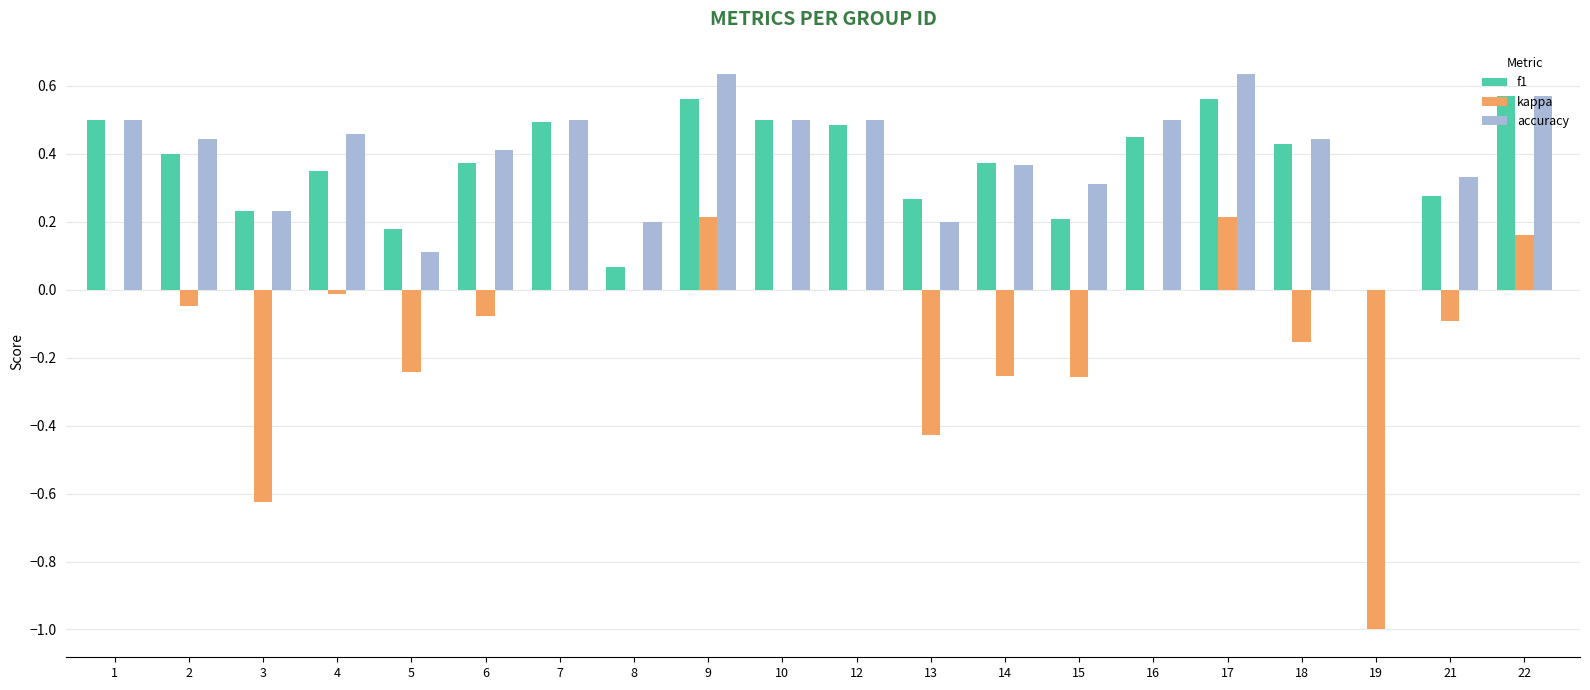

The kappa series shows 0.0 at 1. True or false?

True